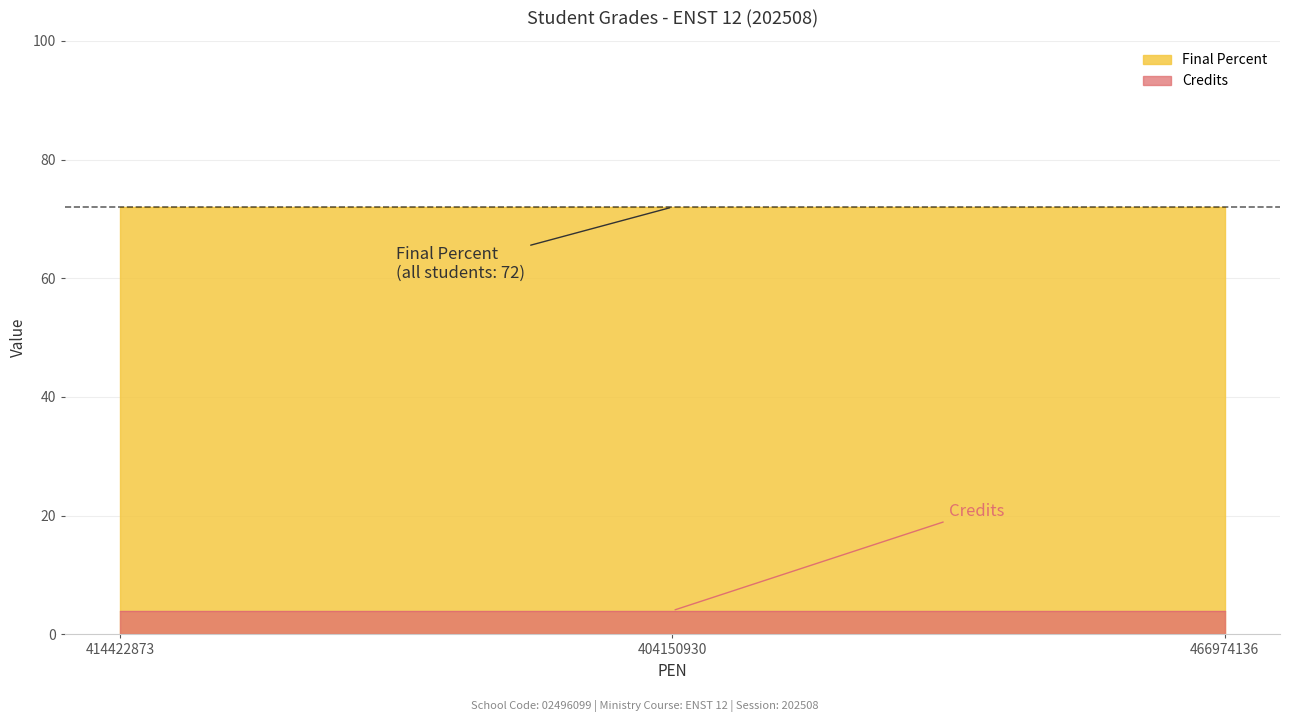

Is it true that Final Percent equals 98 at 404150930?

False